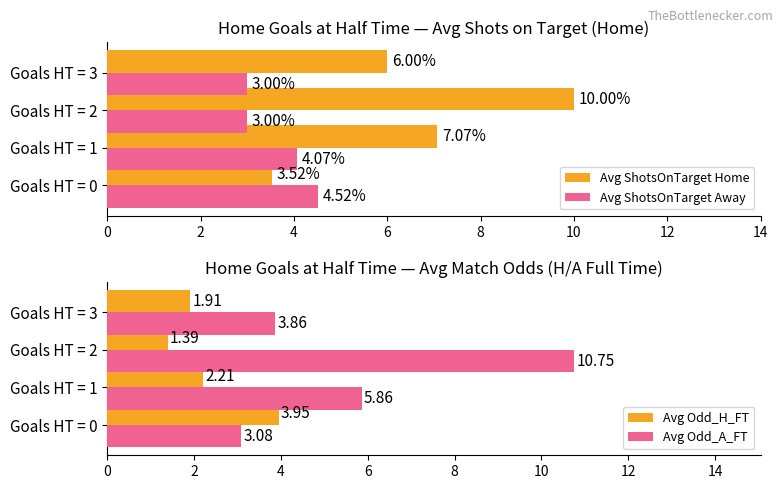

What is the average value of the Avg ShotsOnTarget Away series?

3.6